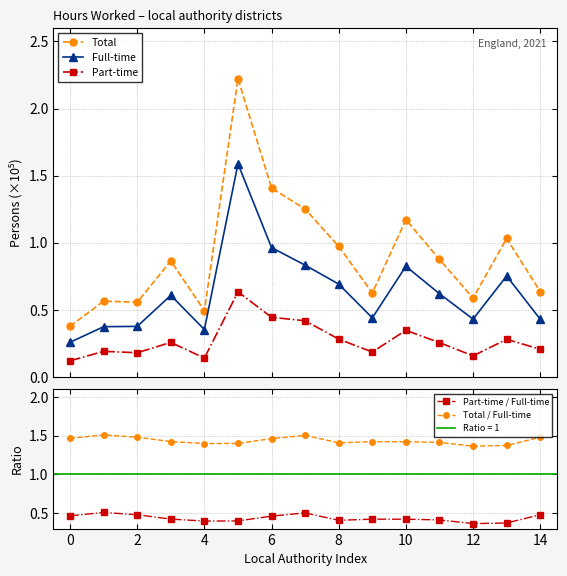

Which series has the largest range (max minus min)?

Total